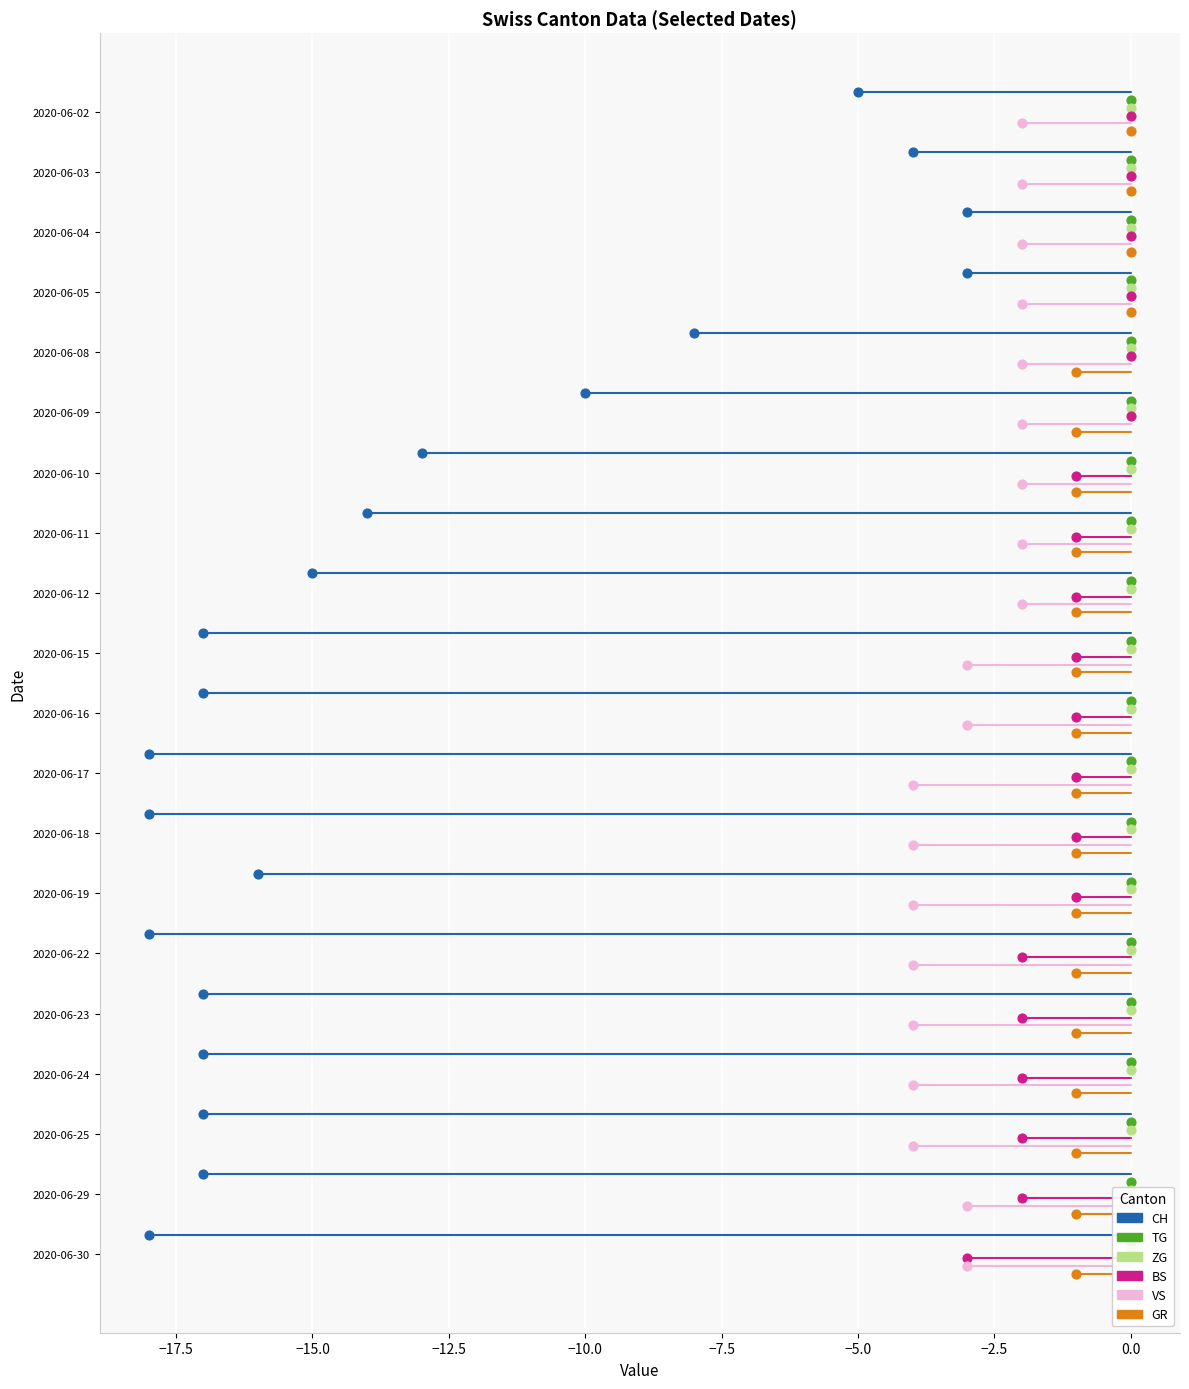

Which series reaches the maximum Y coordinate?

GR